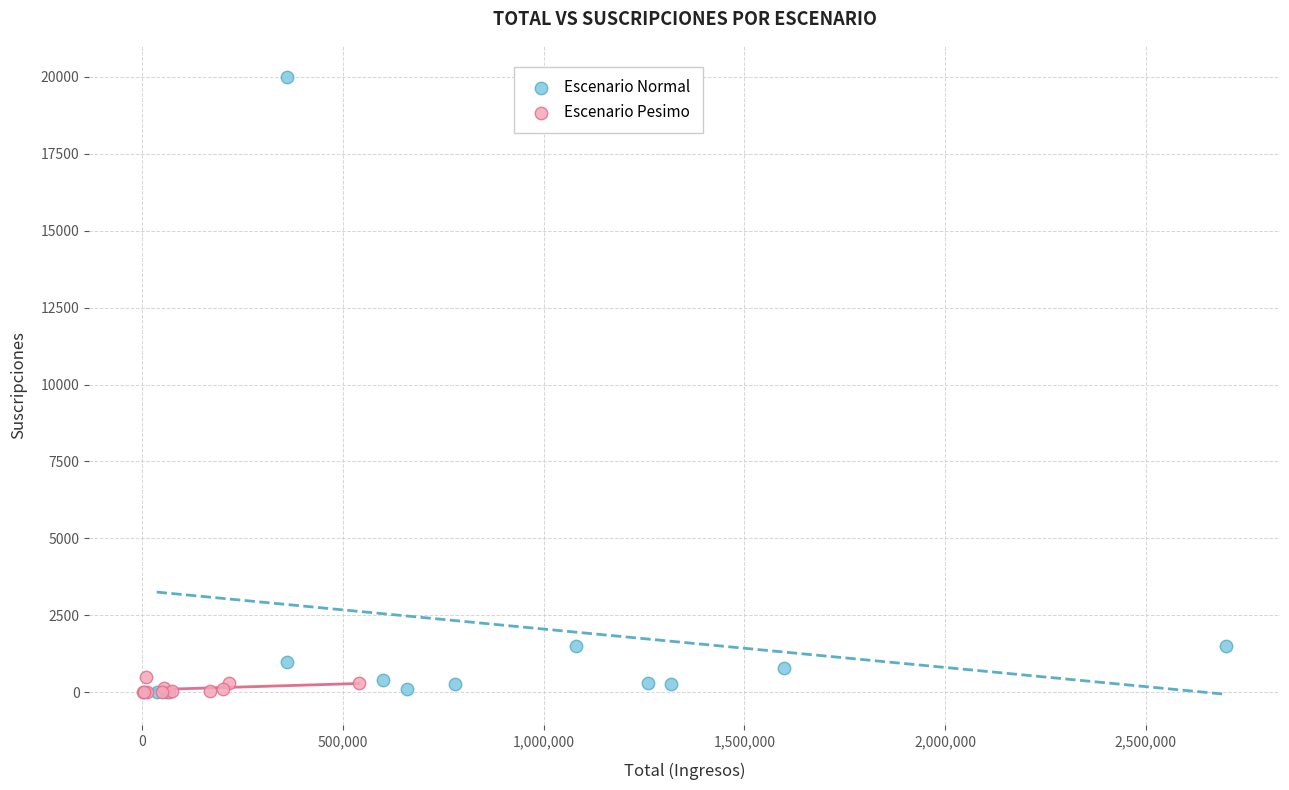

Which series reaches the maximum Y coordinate?

Escenario Normal